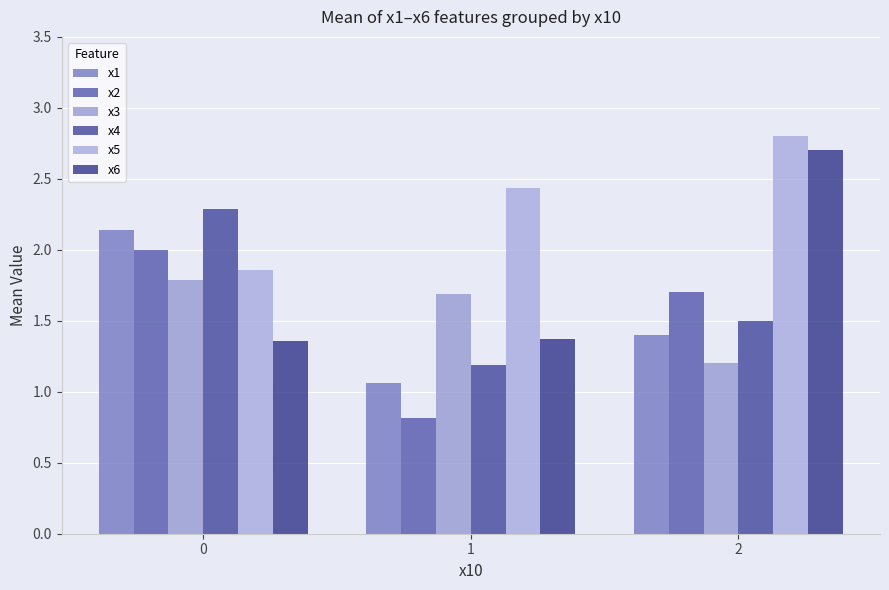

The value of x3 at 0 is 2.4. True or false?

False